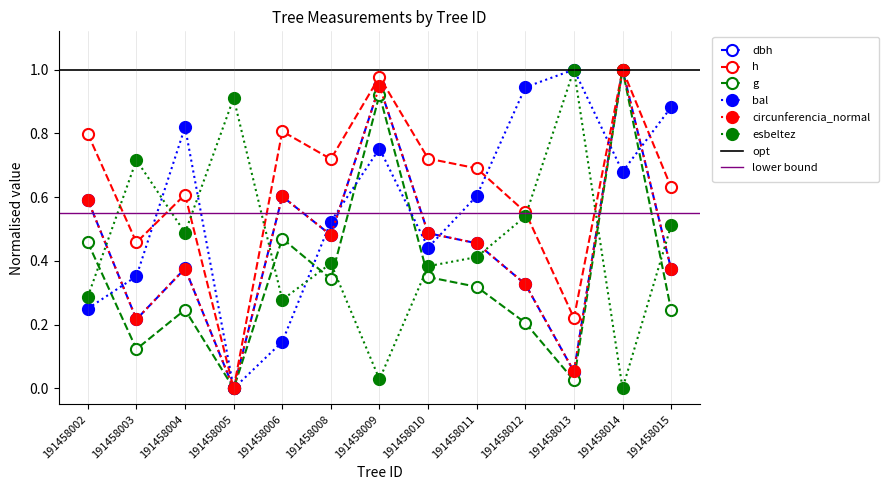

How many intersections are there between dbh and circunferencia_normal?

3